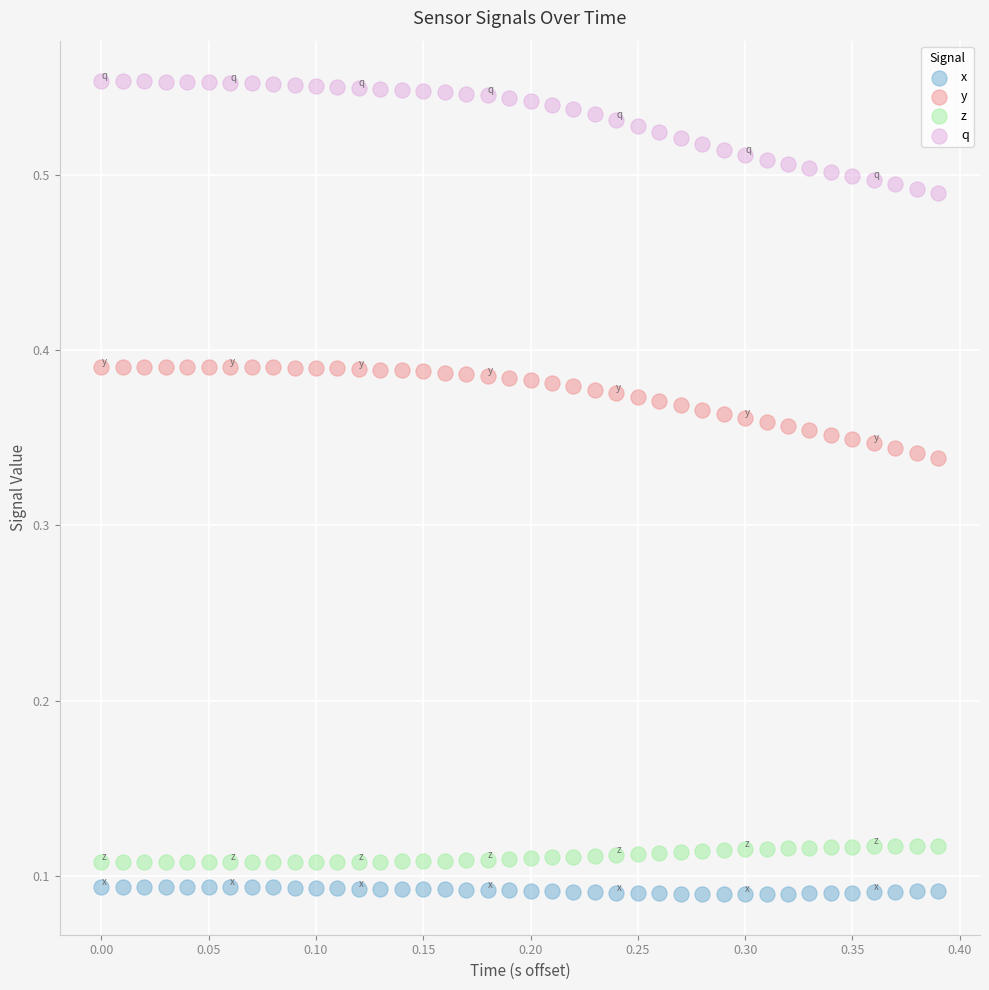

Which series reaches the maximum Y coordinate?

q